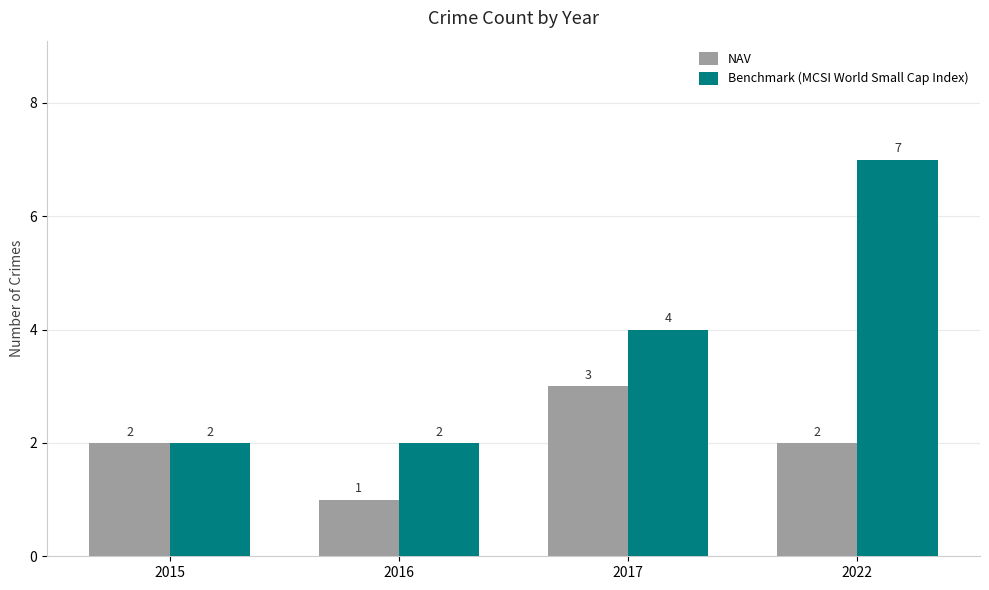

The Benchmark (MCSI World Small Cap Index) series shows 1 at 2015. True or false?

False